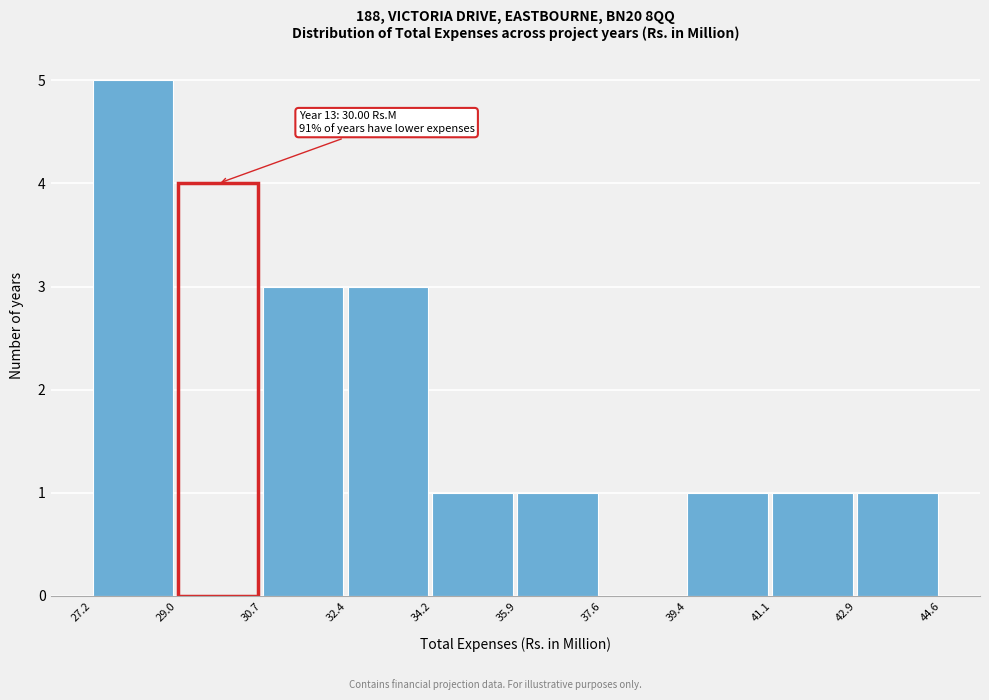

Over which range of the x-axis is the bar tallest?

27.2 to 29.0